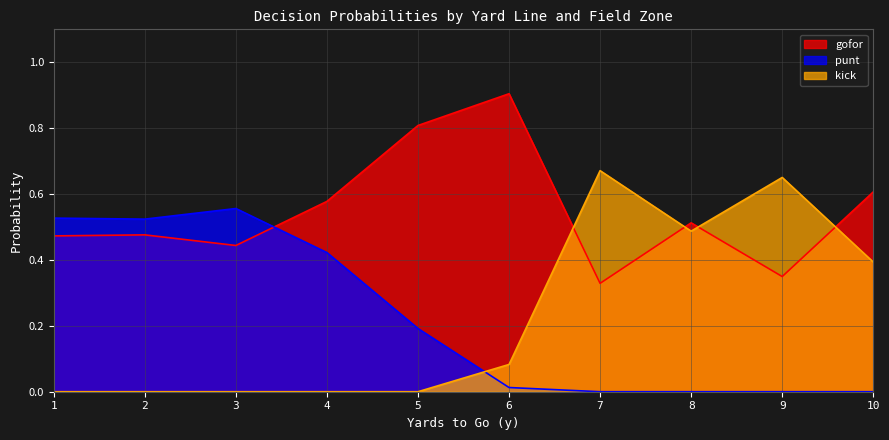

What is the maximum value shown in the chart?

0.9